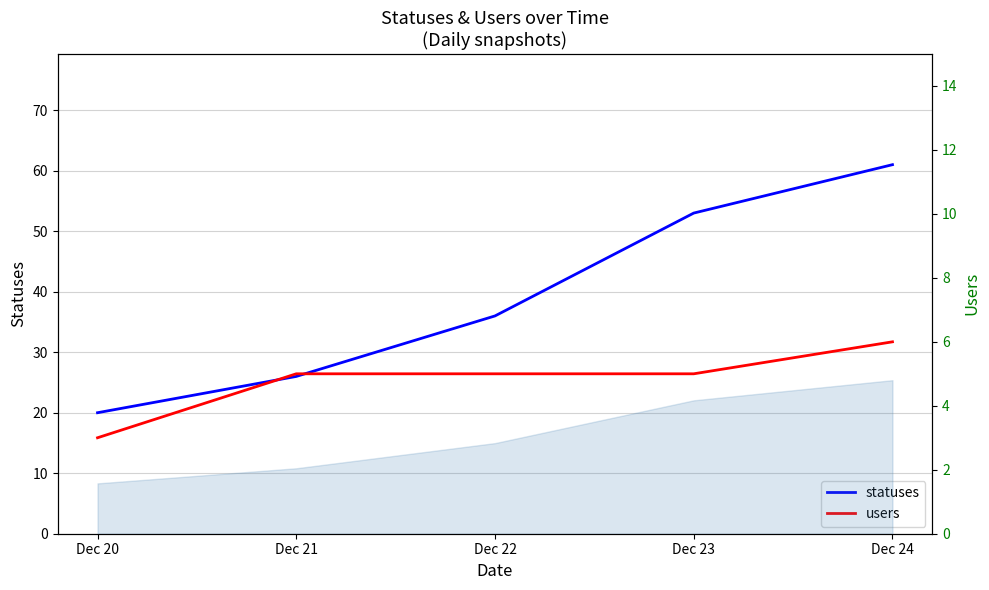

Reading right to left, what are all the values shown in this chart?

statuses: 61	53	36	26	20
users: 6	5	5	5	3